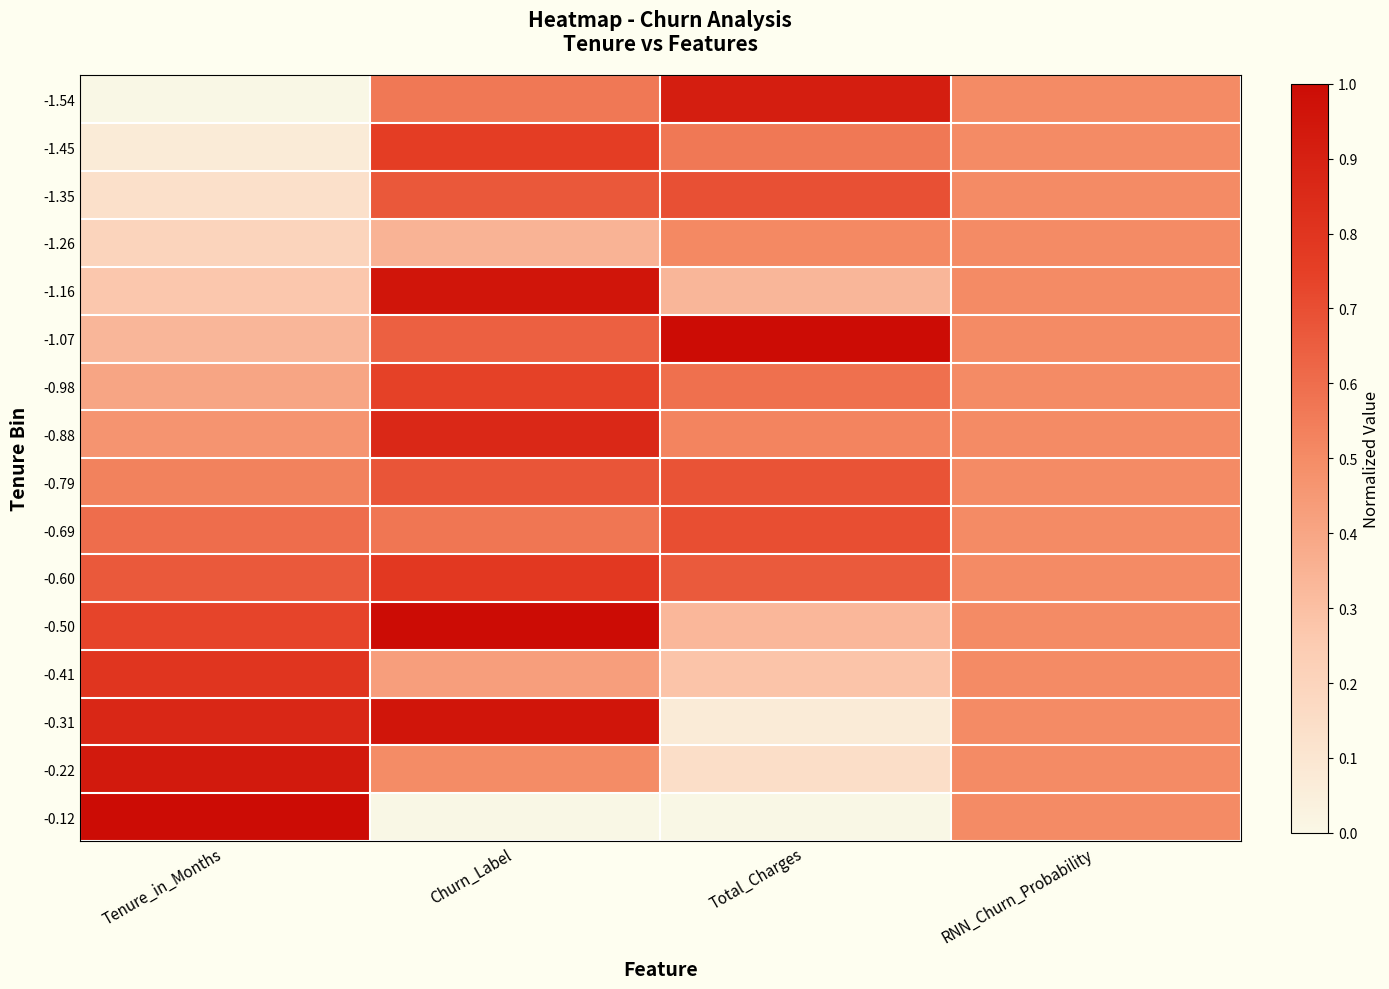

Between Churn_Label and RNN_Churn_Probability, which is larger?

Churn_Label